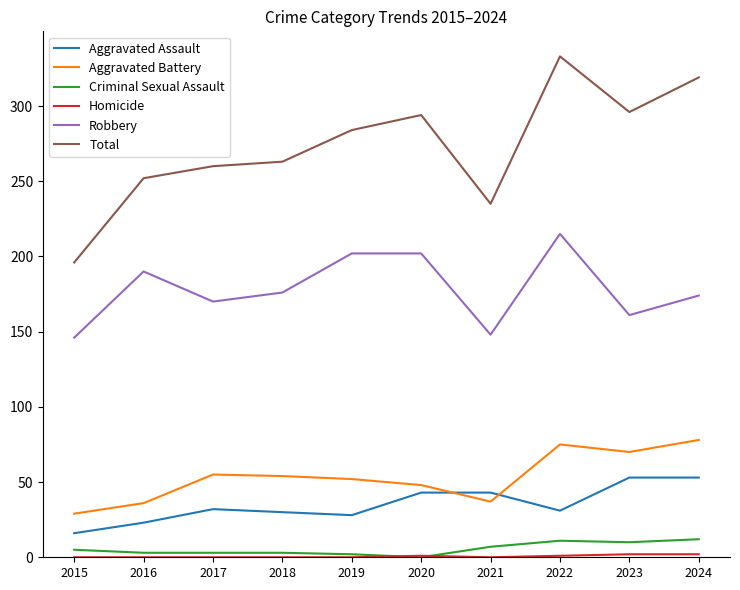

The Total series shows 447 at 2020. True or false?

False